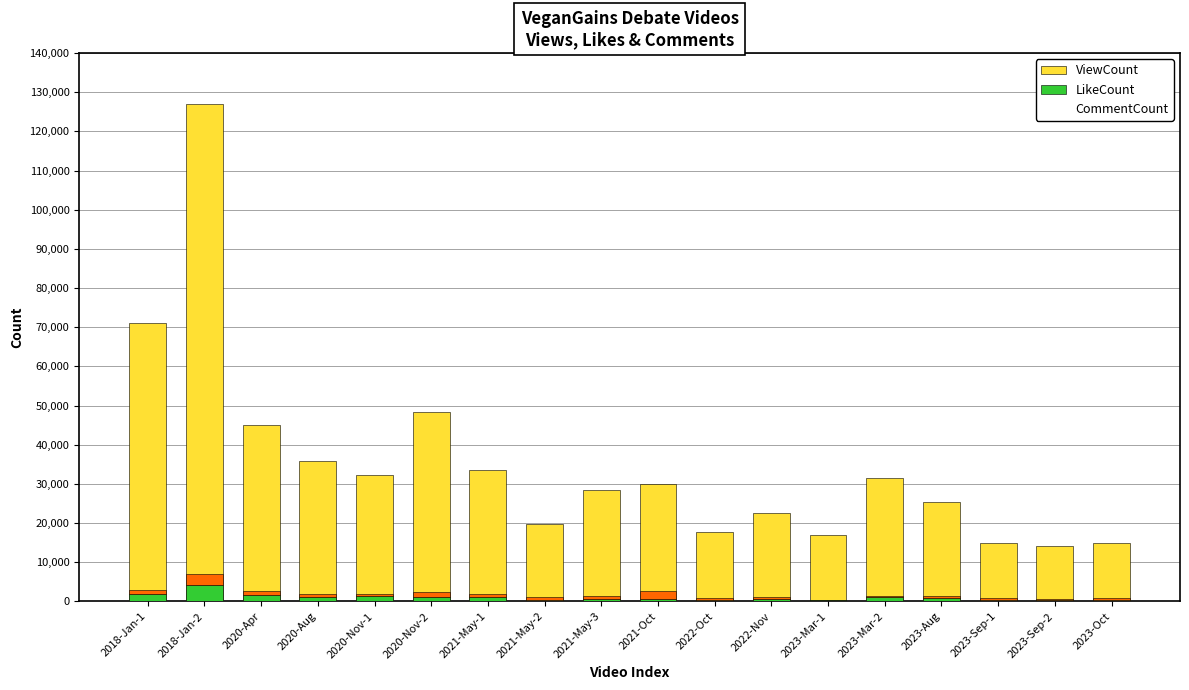

What is the value of the ViewCount bar at the 11th from the left?

17813